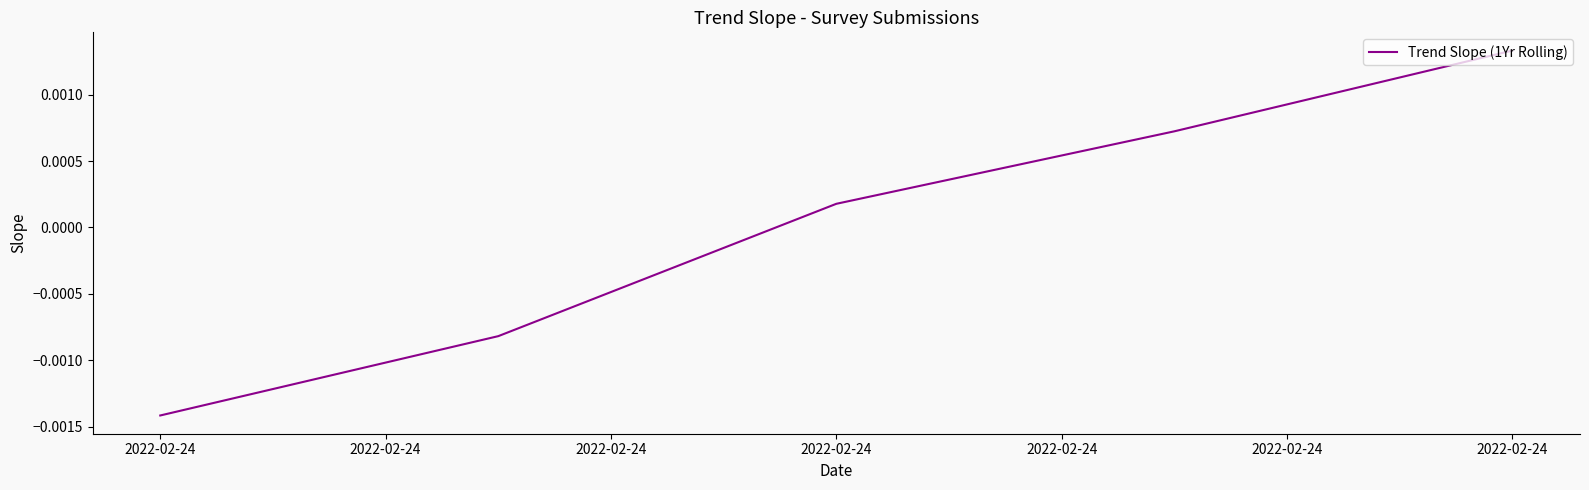

True or false: there are more than 1 points higher than both neighbors.

False